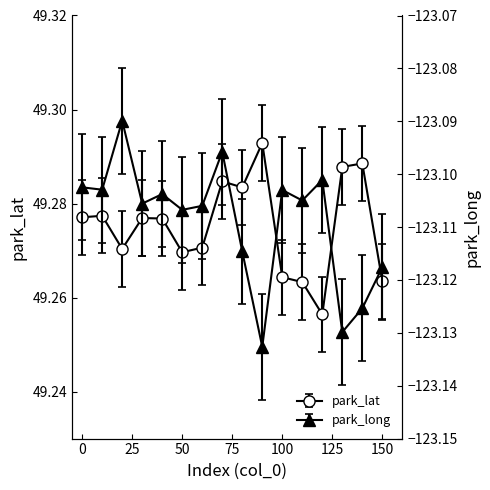

At which category does park_long reach its first local peak?

20